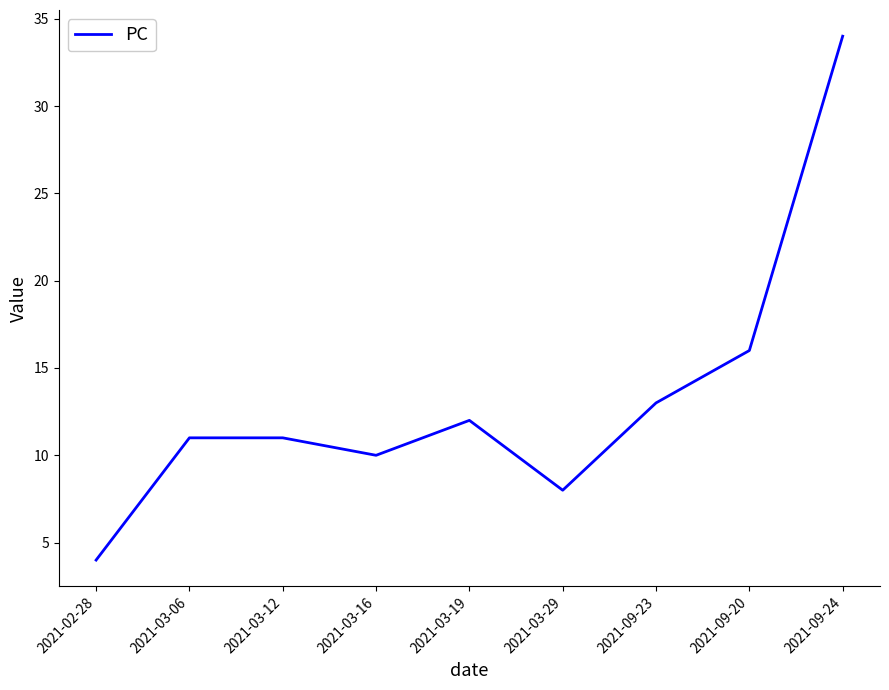

Reading left to right, what are all the values shown in this chart?

4	11	11	10	12	8	13	16	34